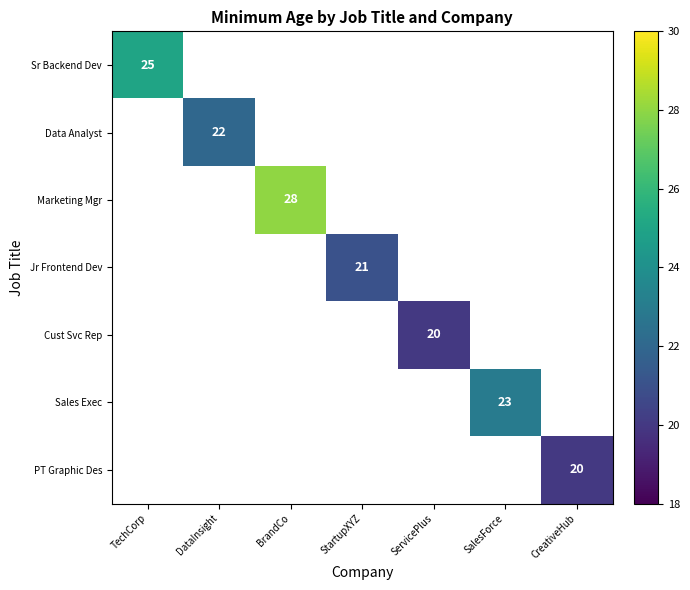

Is it true that Jr Frontend Dev equals 8 at StartupXYZ?

False